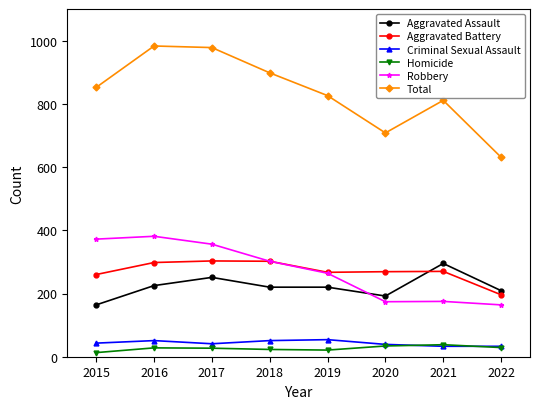

What is the total value across all series at 2015?

1704